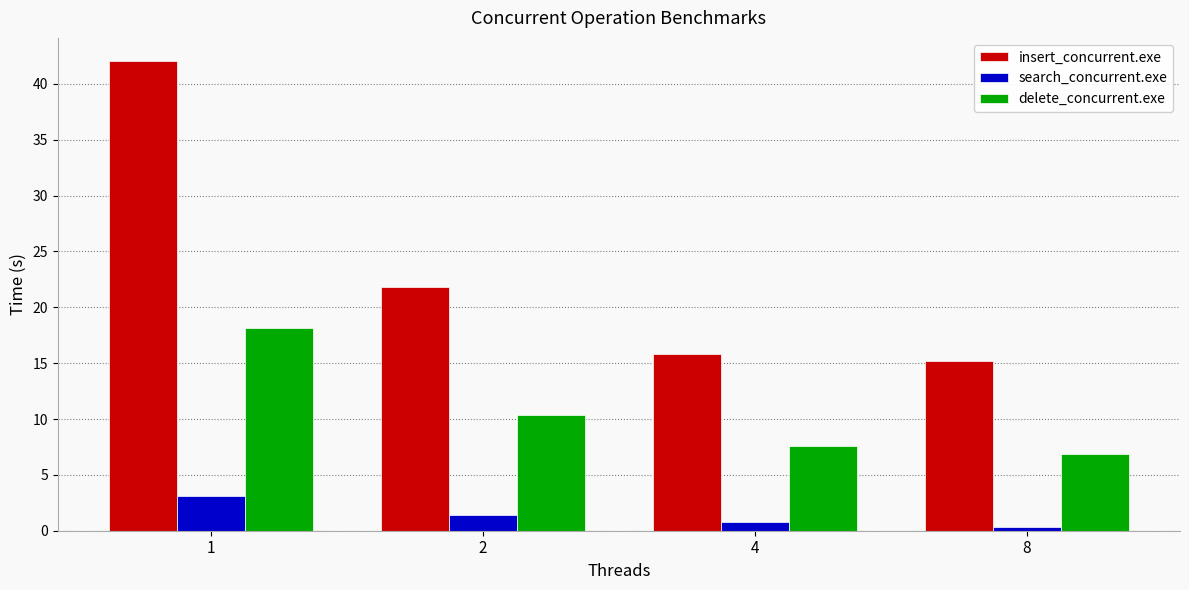

The value of delete_concurrent.exe at 8 is 3.9. True or false?

False